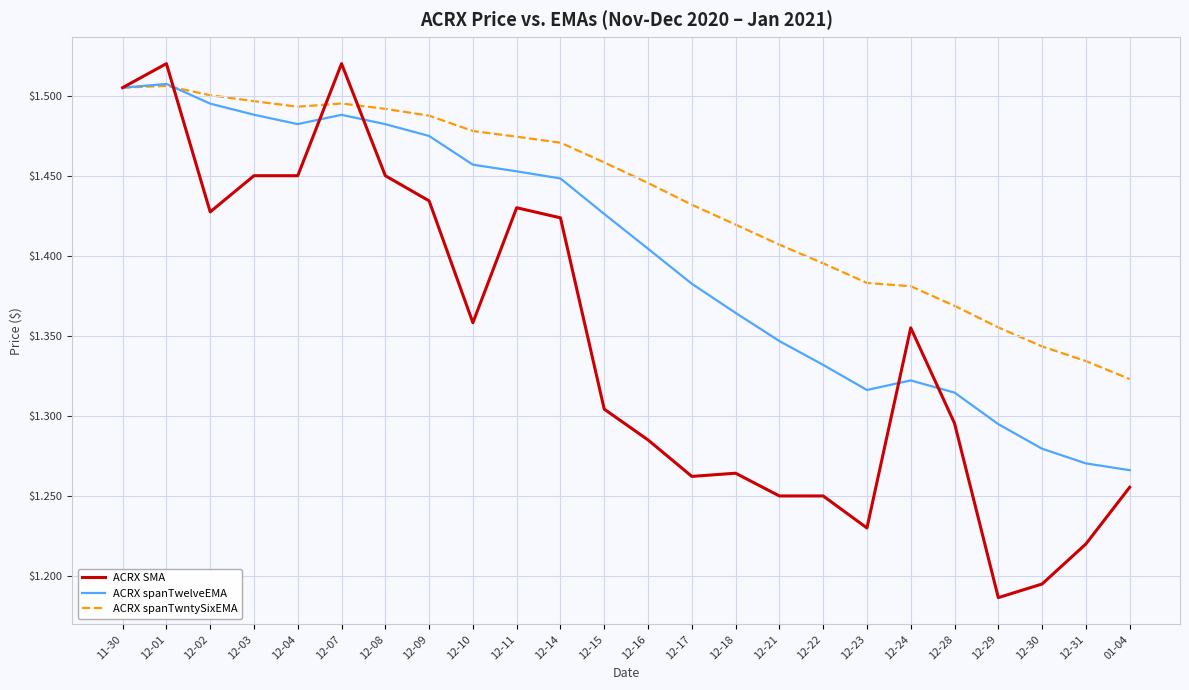

Is this an area chart (filled region under the line)?

No